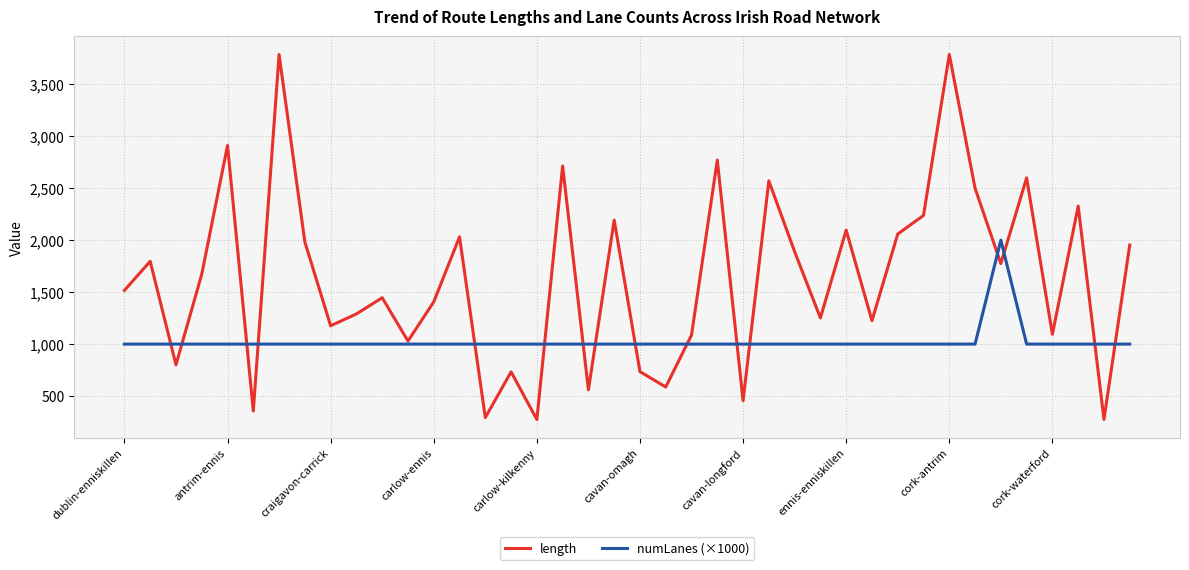

Which series has the largest total across all categories?

length